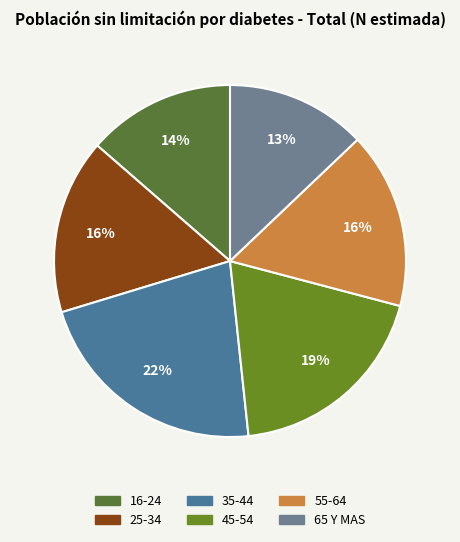

Between 25-34 and 55-64, which is larger?

55-64